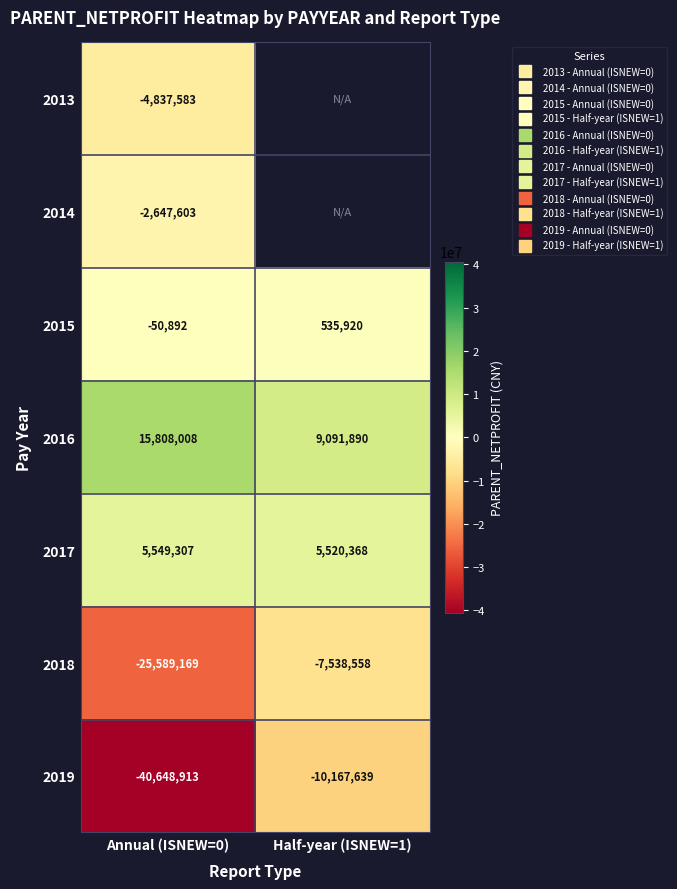

Rank the categories by 2016 value from highest to lowest.

Annual (ISNEW=0), Half-year (ISNEW=1)